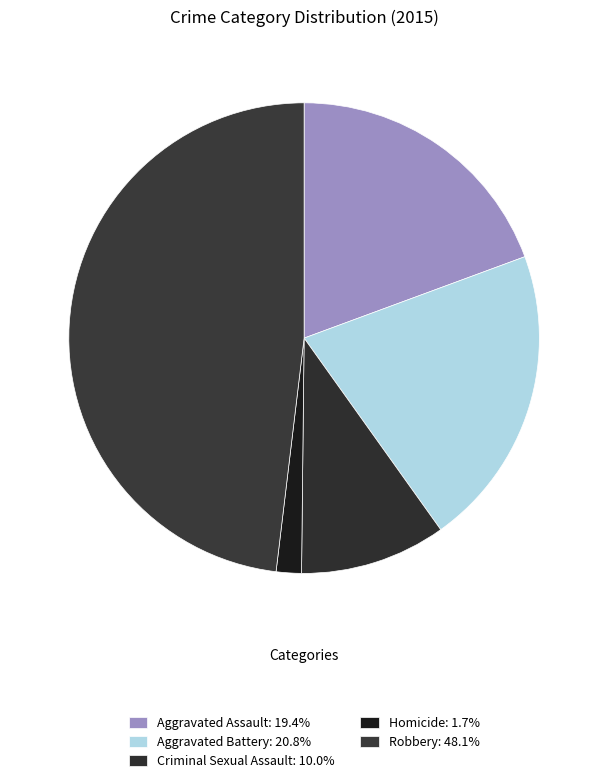

To the nearest percent, what is the difference between the largest and smallest slice percentages?

46%